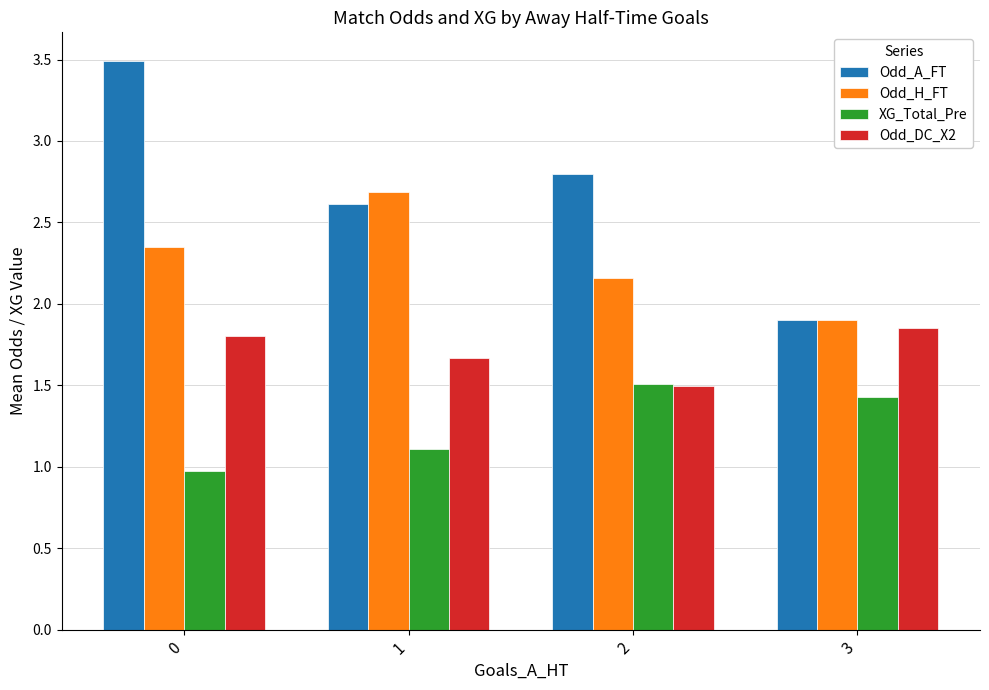

Count the number of categories in the chart.

4